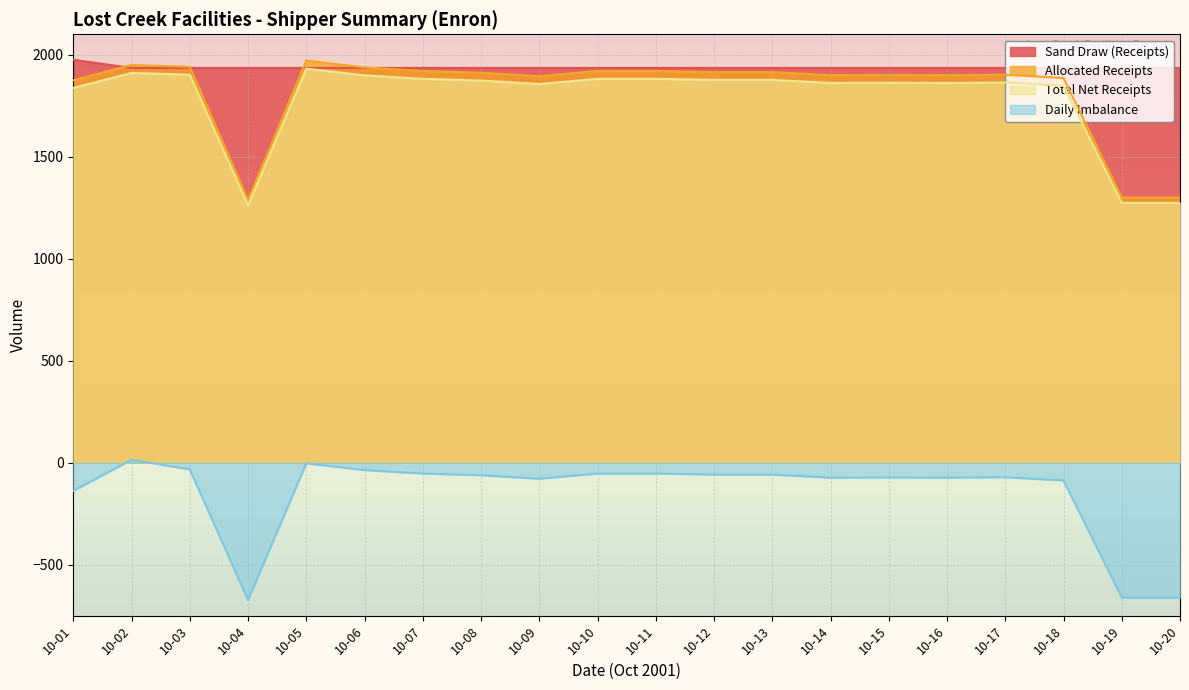

Which series has the largest total across all categories?

Sand Draw (Receipts)